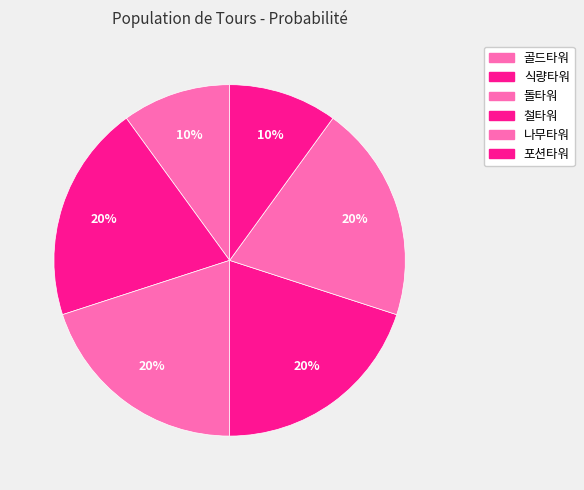

The 돌타워 slice represents 10% of the pie. True or false?

False